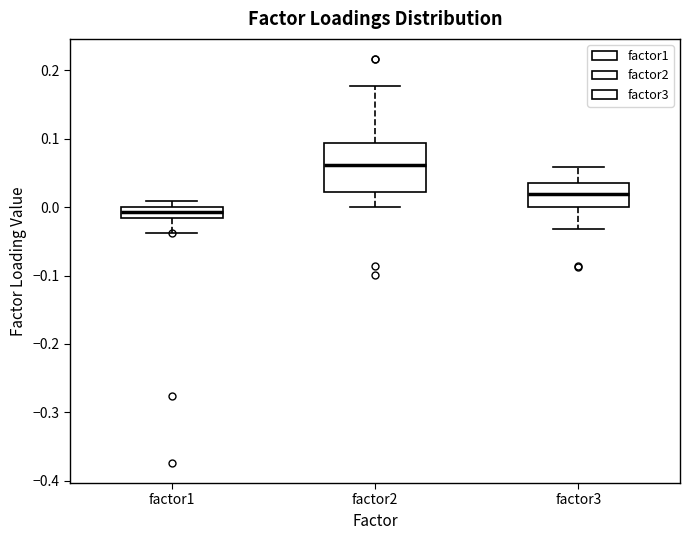

Which box's median line is the highest?

factor2